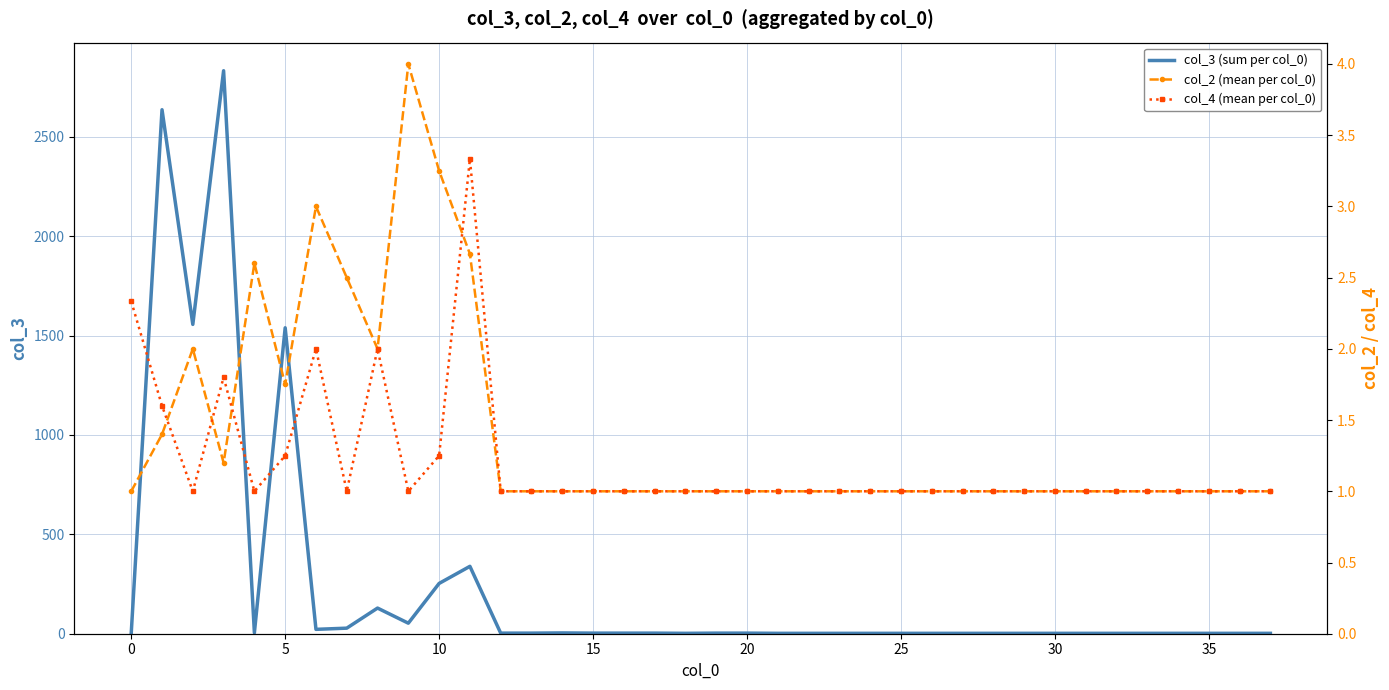

Is it true that col_4 (mean per col_0) equals 0.7 at 32?

False